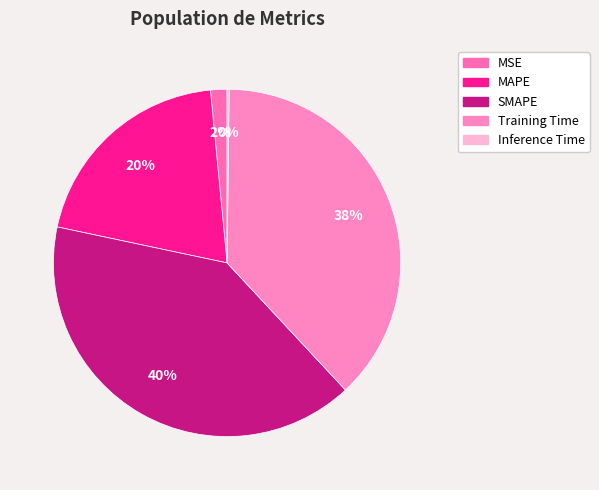

True or false: MAPE accounts for 35% of the total.

False